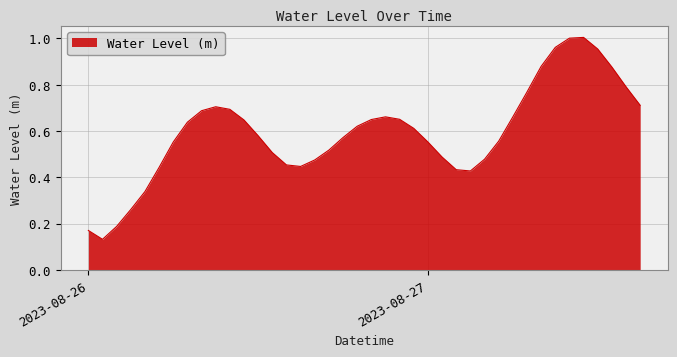

Is this an area chart (filled region under the line)?

Yes